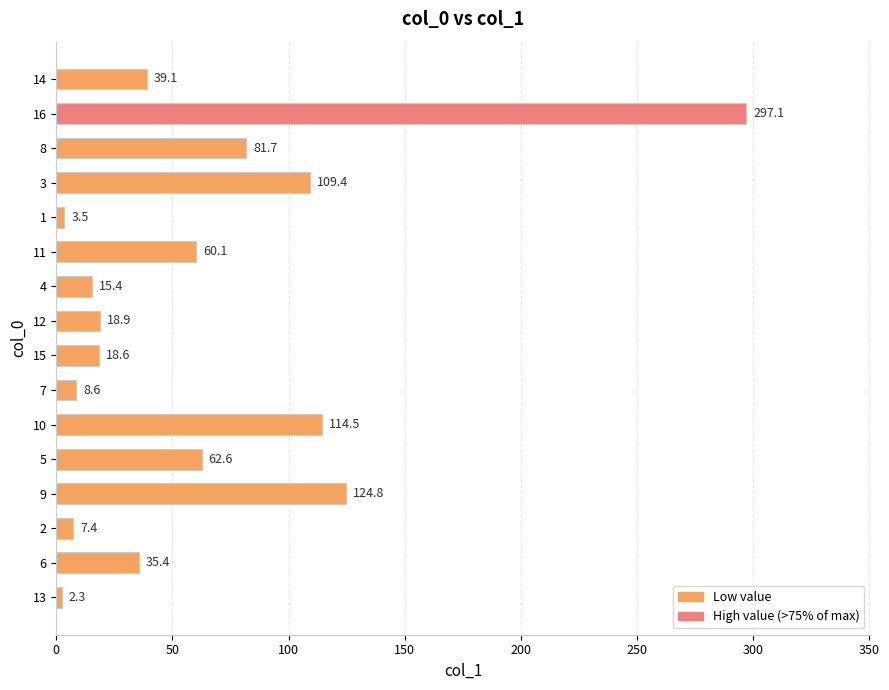

What is the difference between the values at 9 and 15?

106.2